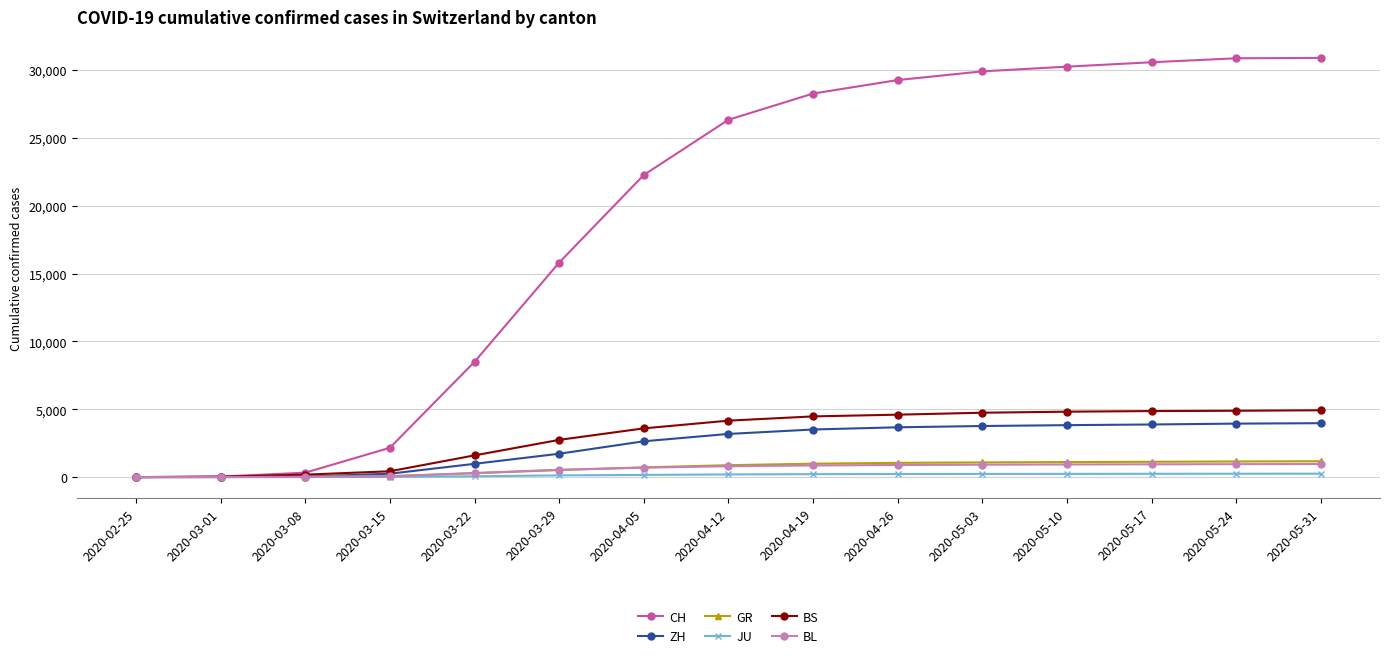

What is the greatest value displayed?

30897